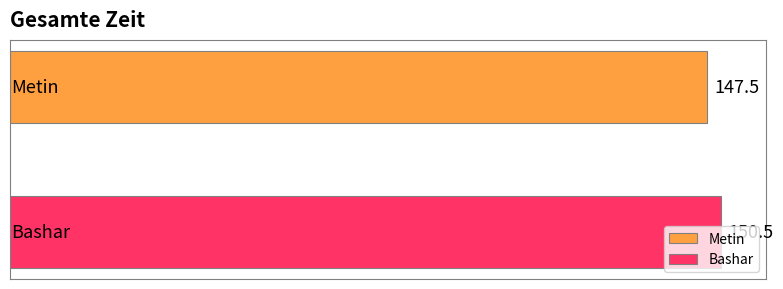

Rank the series by their maximum value, from lowest to highest.

Metin, Bashar